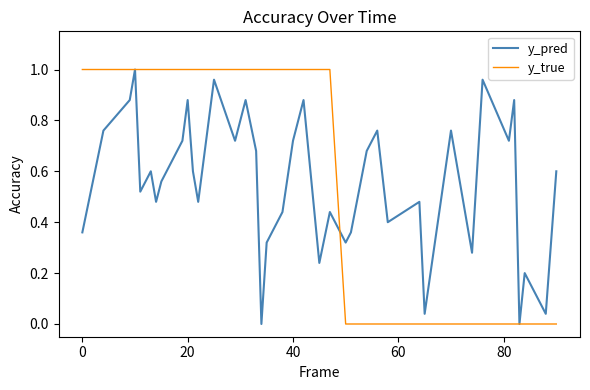

The value of y_true at 20 is 1.0. True or false?

True